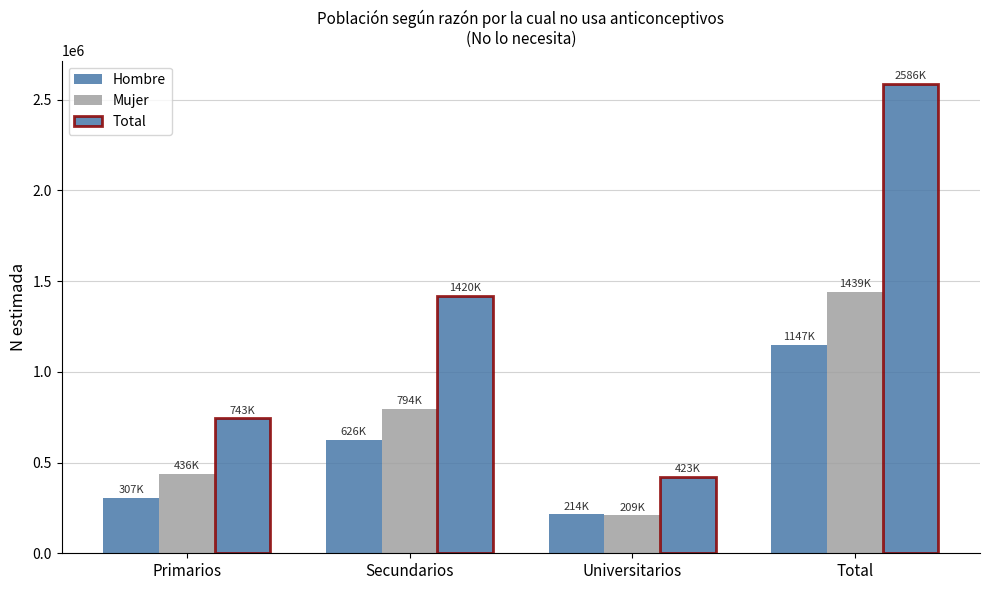

What is the sum of the Mujer values at Primarios and Total?

1875049